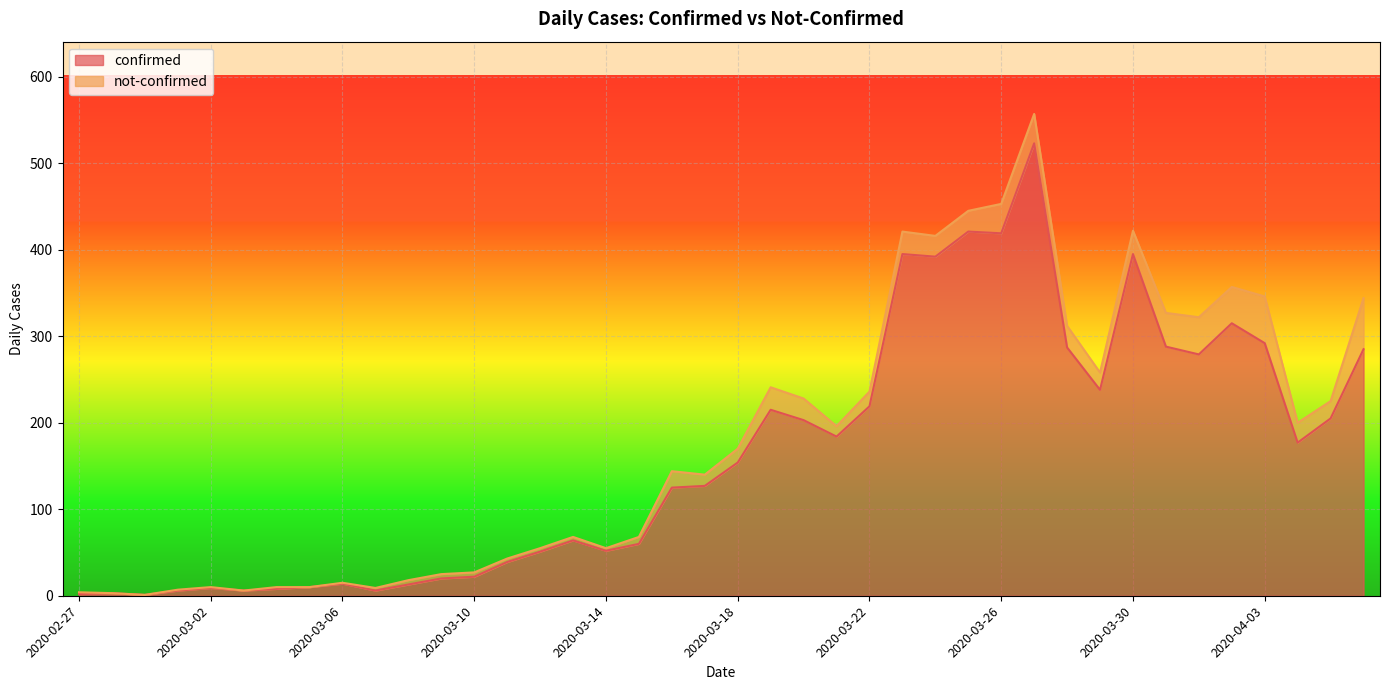

Where is the data nearest to the value 262?

2020-04-01